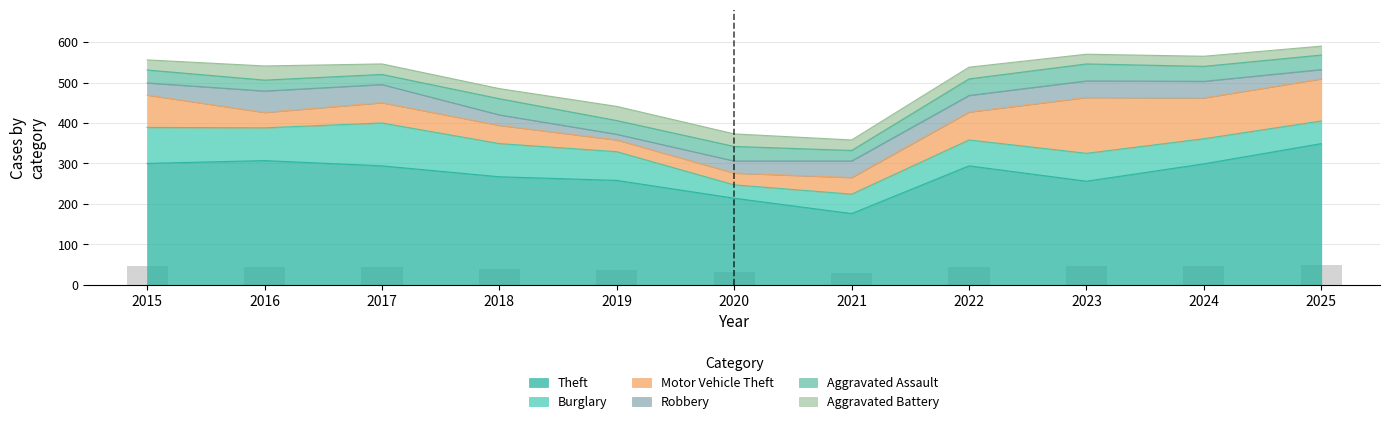

Is it true that the value at 2015 is 45.8?

True